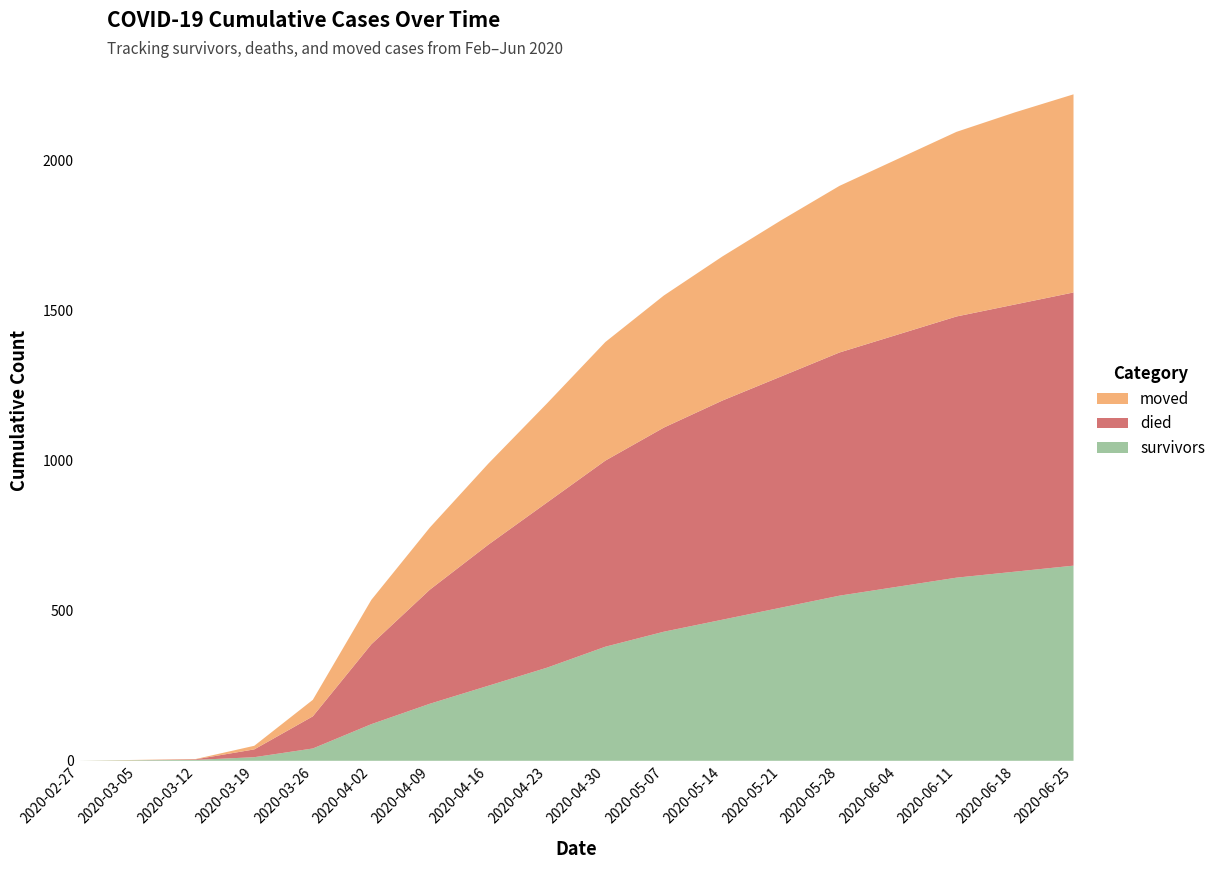

Reading left to right, transcribe all the data shown in this chart.

survivors: 0	2	3	12	41	122	190	250	310	380	430	470	510	550	580	610	630	650
died: 0	0	2	26	107	266	380	470	550	620	680	730	770	810	840	870	890	910
moved: 0	1	1	12	55	148	207	270	330	395	440	480	520	555	585	615	640	660